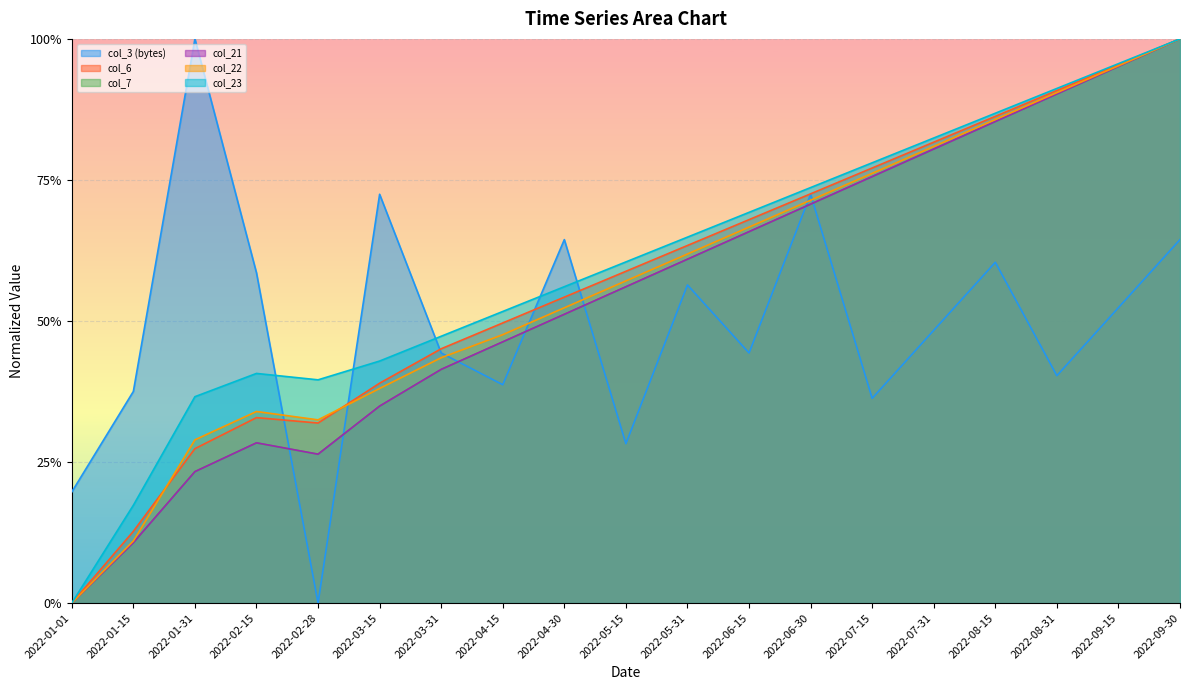

What is the label of the 17th point from the right?

2022-01-31